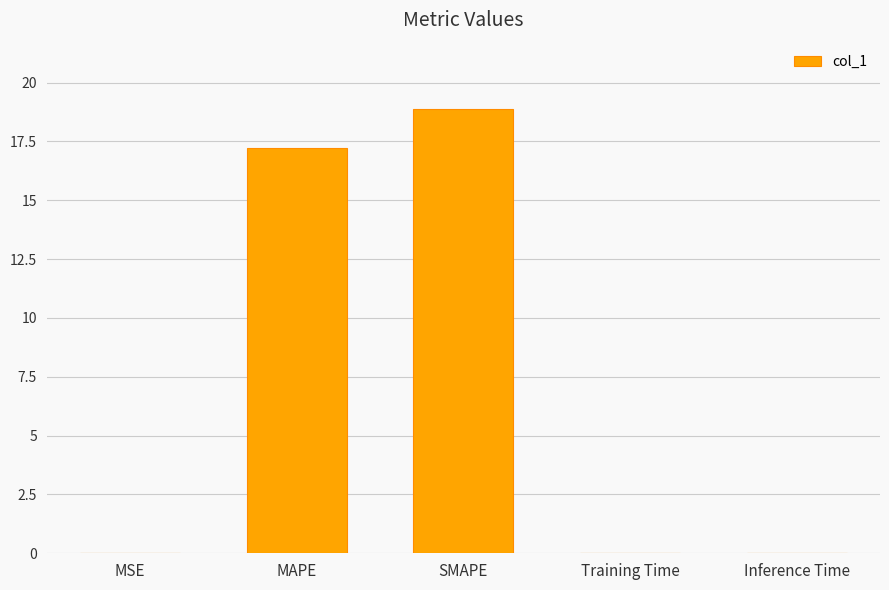

What is the sum of all values?

36.1